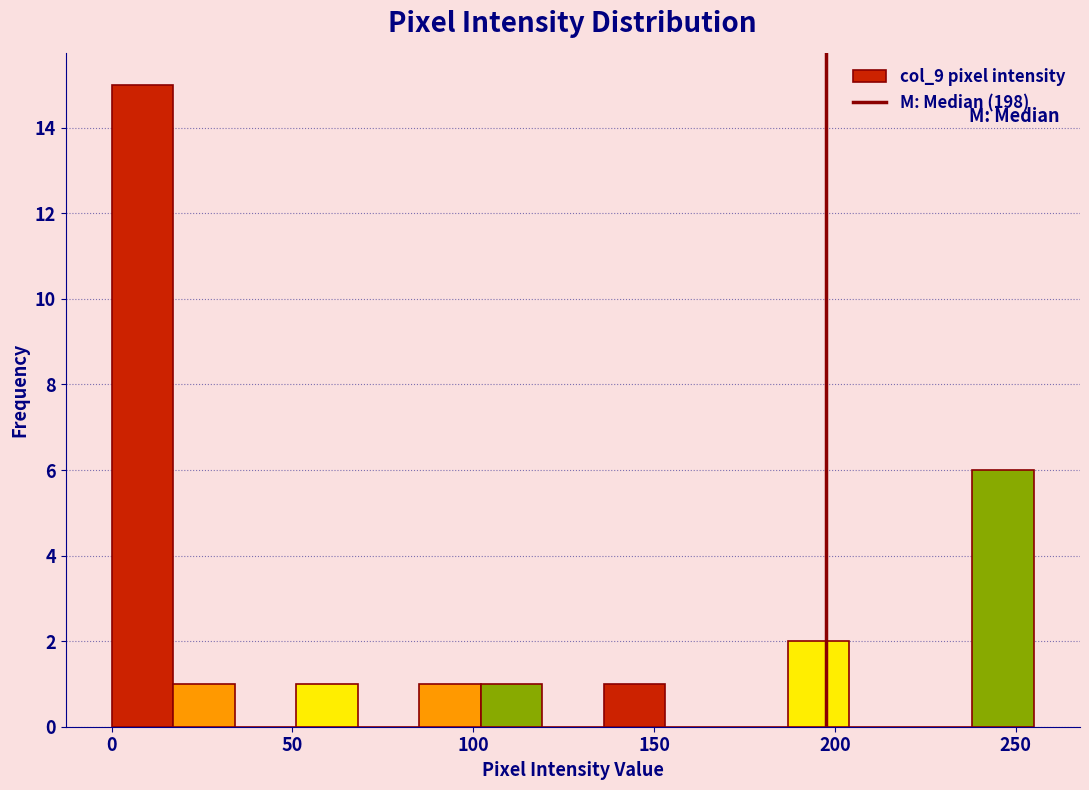

Read against the x-axis, roughly where is the centre of the tallest bar?

10